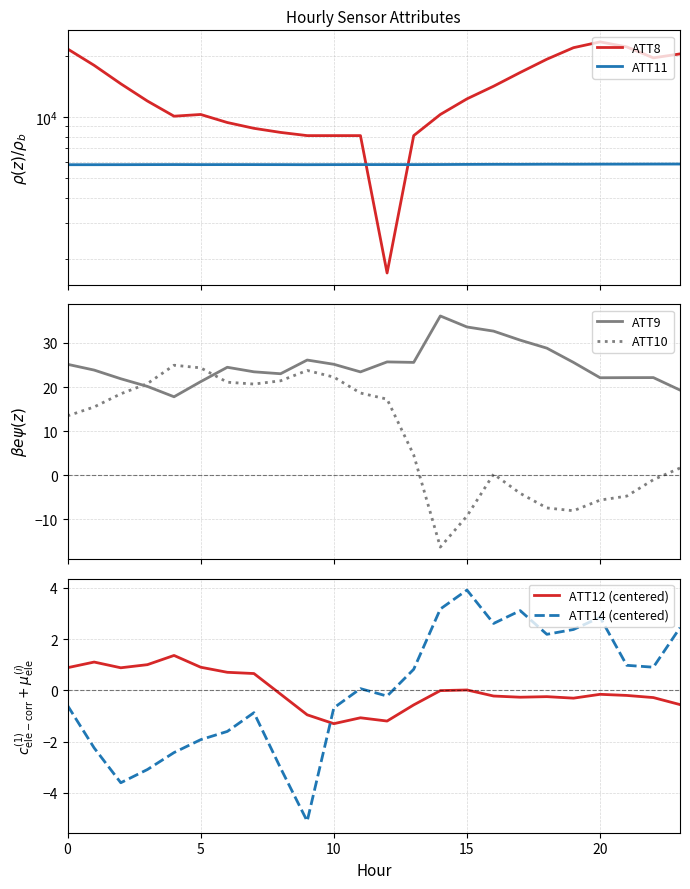

Count the number of categories in the chart.

24